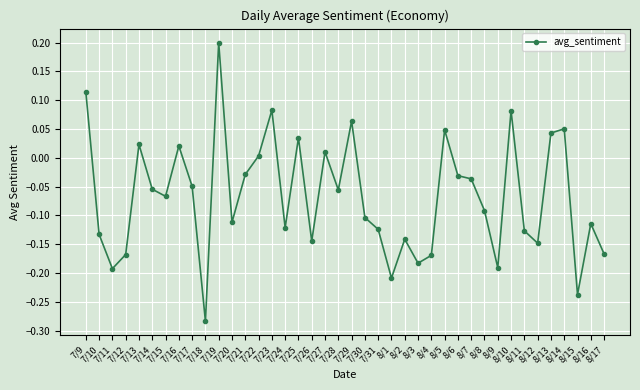

What is the difference between the maximum and second lowest values?

0.4